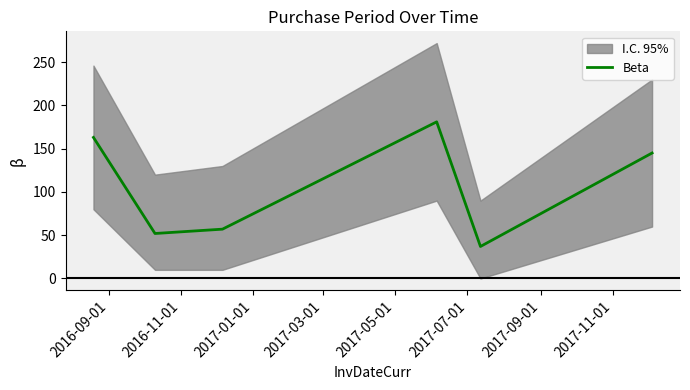

Count the number of categories in the chart.

6